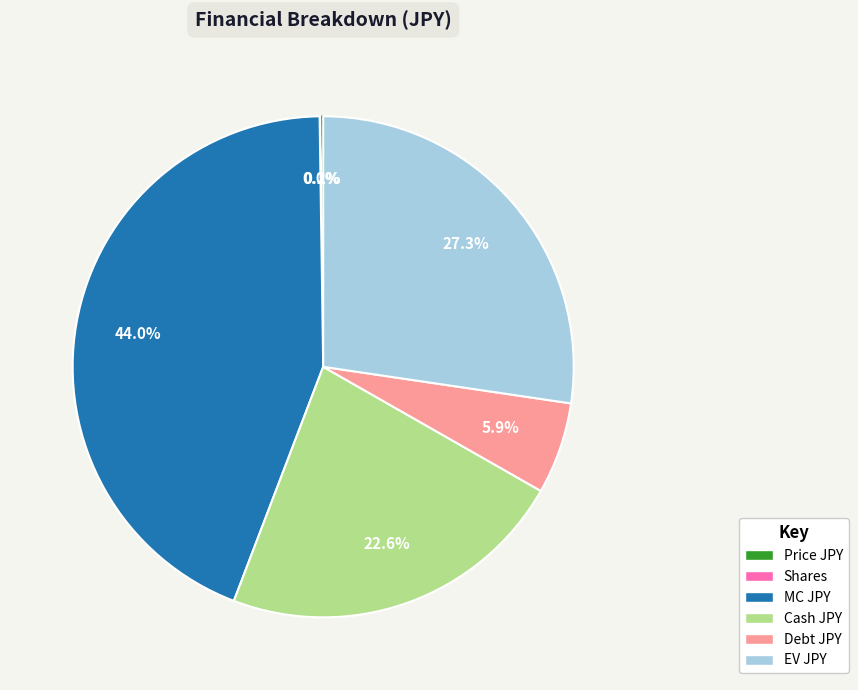

Does any single category account for the majority?

No